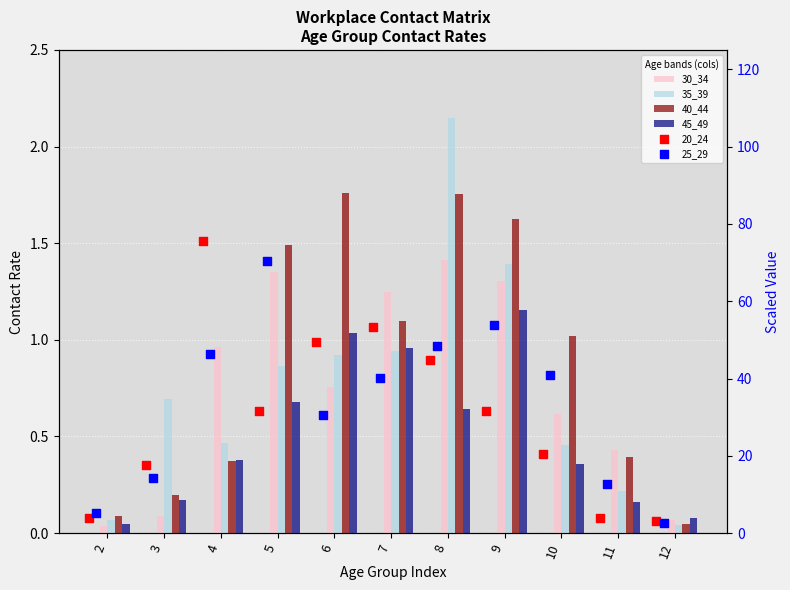

Is the value of 25_29 at 11 greater than the value of 40_44 at 11?

Yes